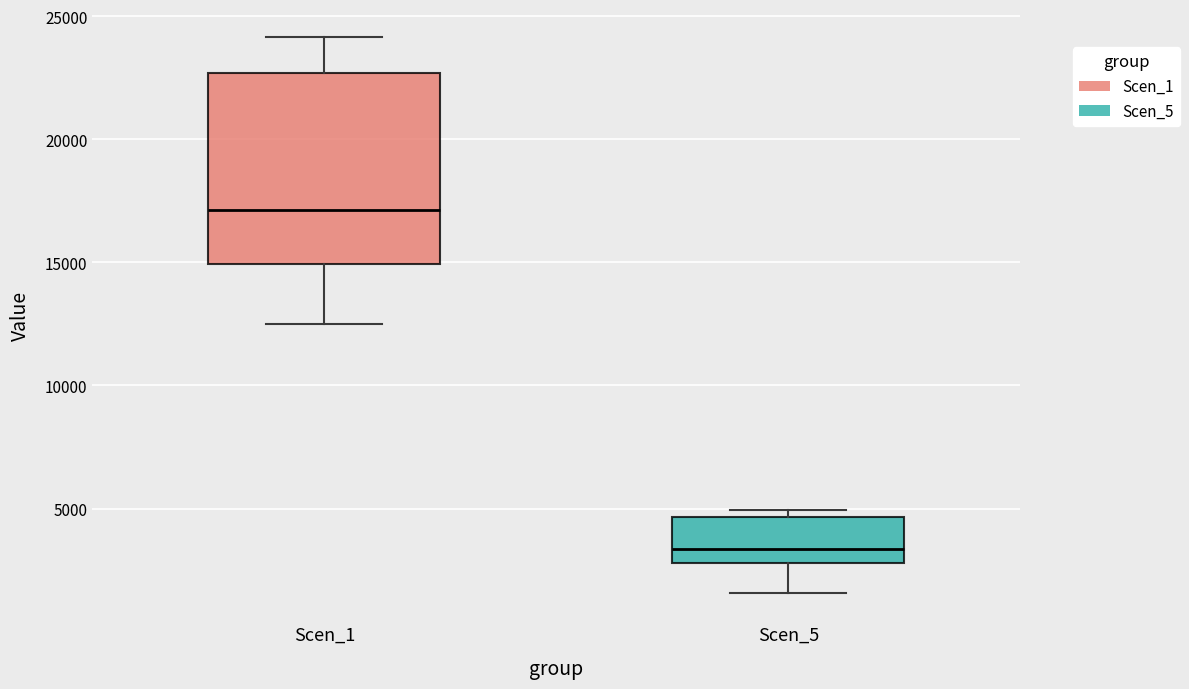

Which box has the lowest median line?

Scen_5